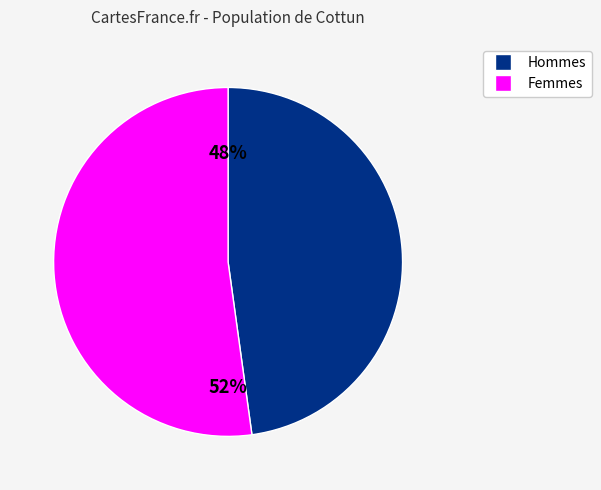

Does any single category account for the majority?

Yes